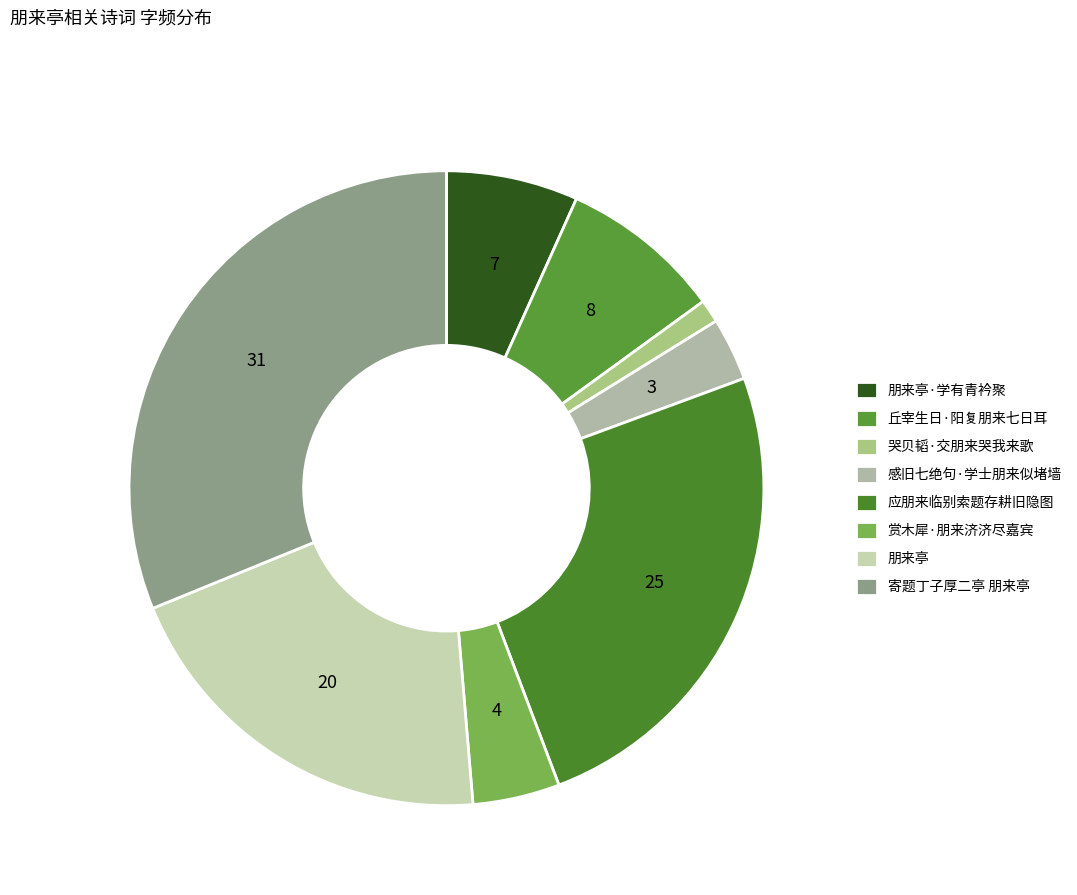

To the nearest percent, what portion does 朋来亭·学有青衿聚 represent?

7%